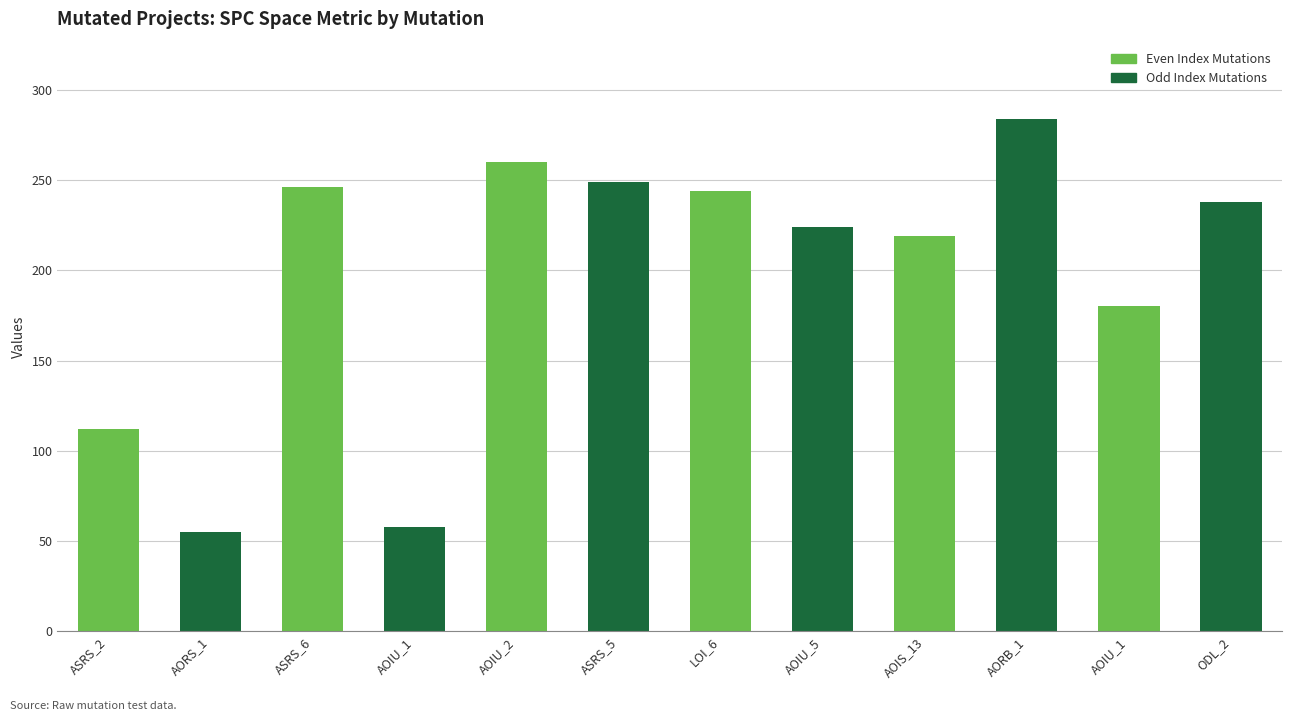

True or false: the data shows 93 at ASRS_5.

False